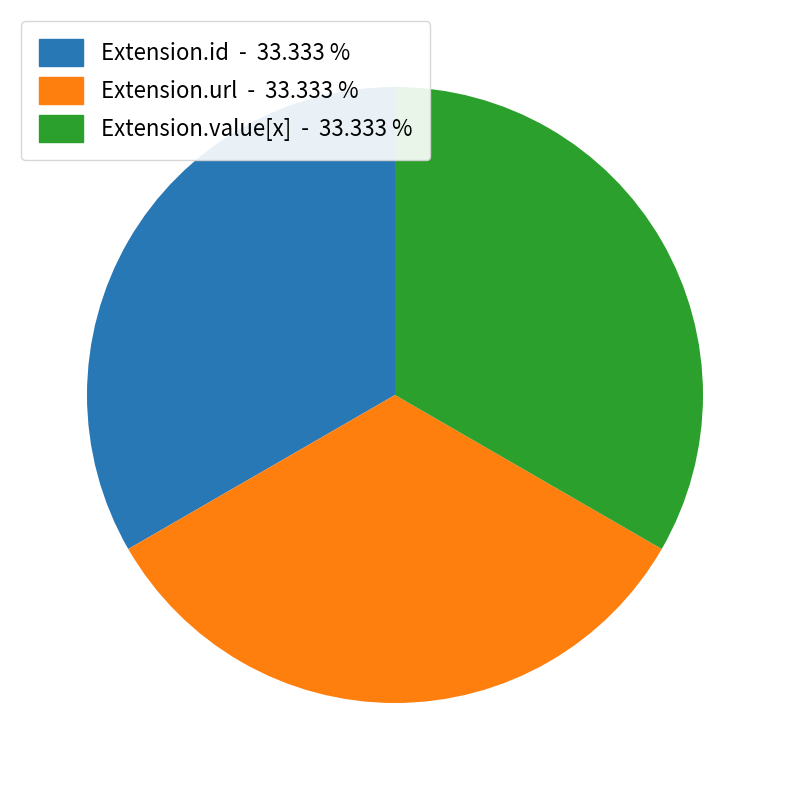

Does any single category account for the majority?

No